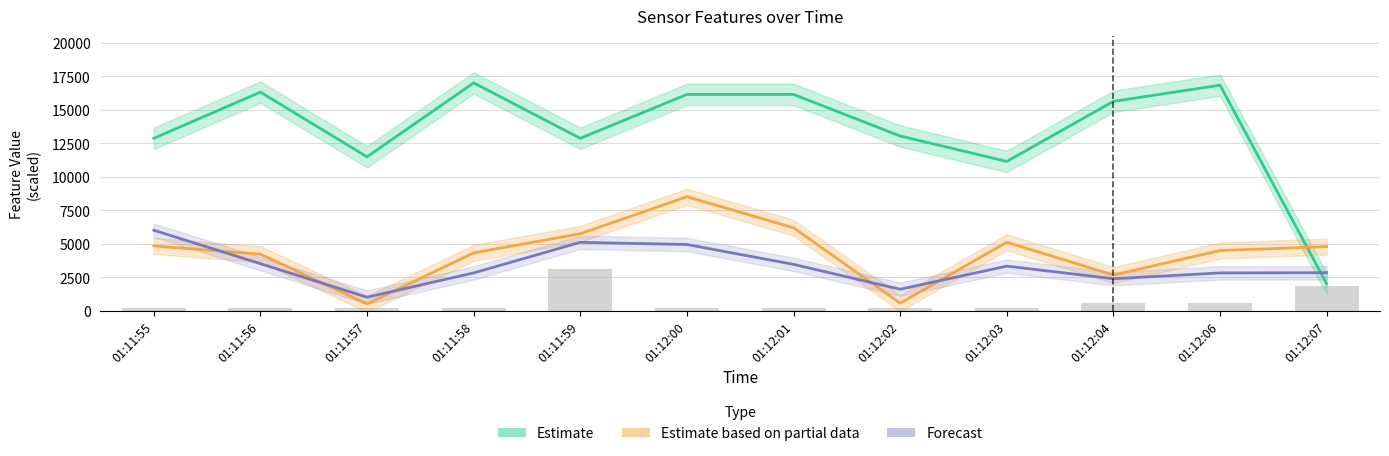

What position from the left is 01:11:58?

4